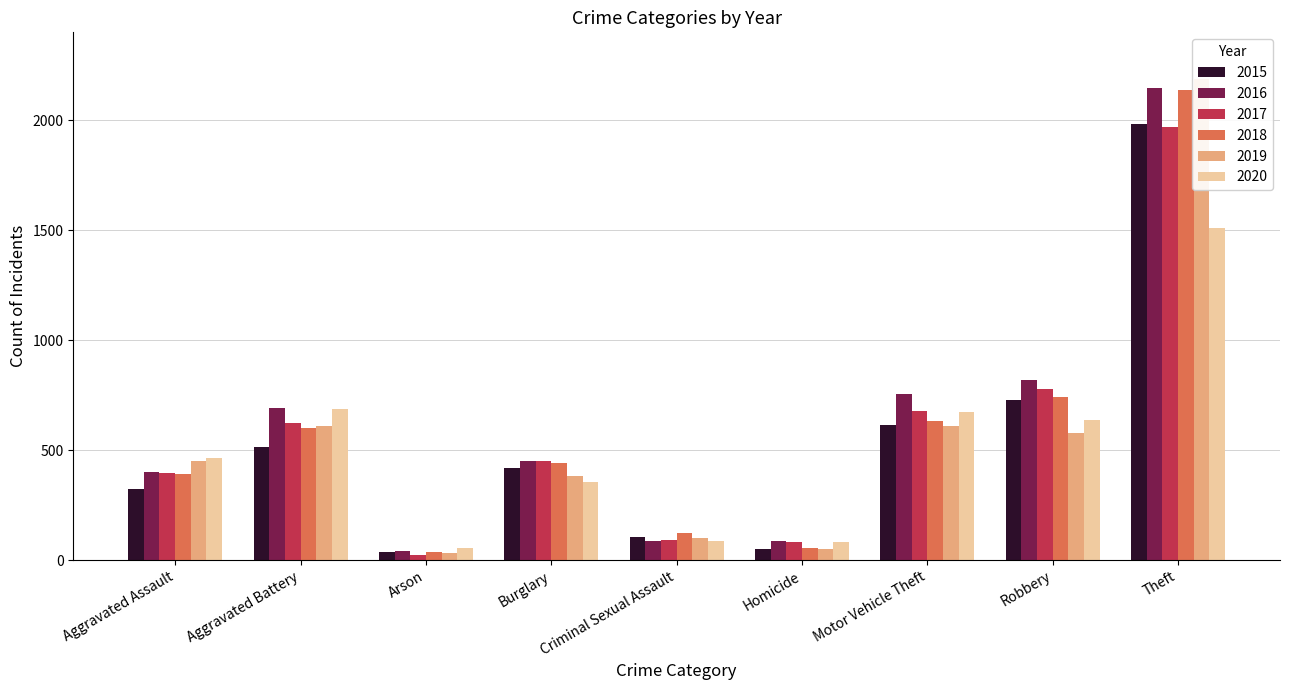

What is the difference between the 2015 values at Arson and Homicide?

15